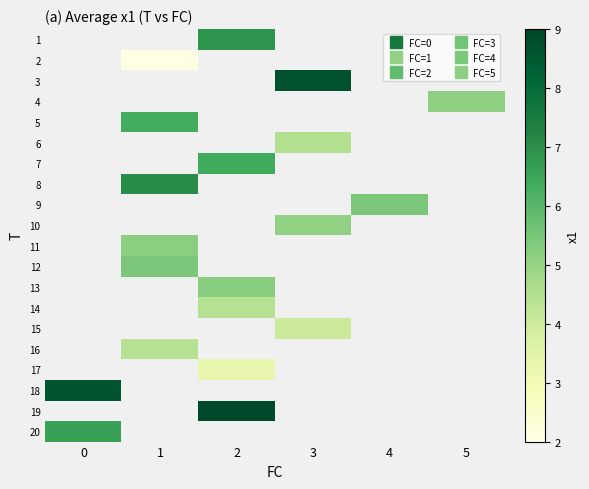

Rank the categories by 19 value from lowest to highest.

0, 1, 2, 3, 4, 5